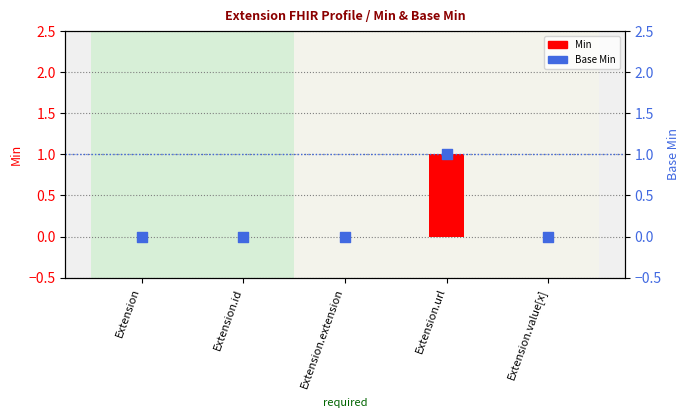

Which series has the largest Y range (max minus min)?

Min